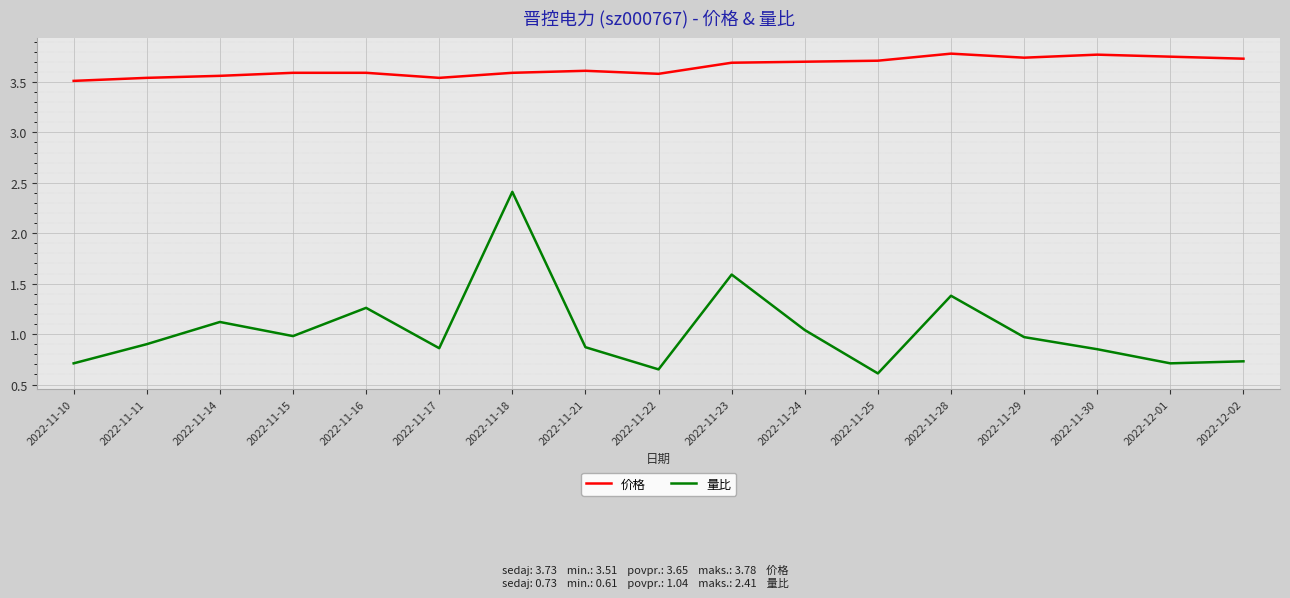

True or false: 量比 and 价格 cross at least once.

False